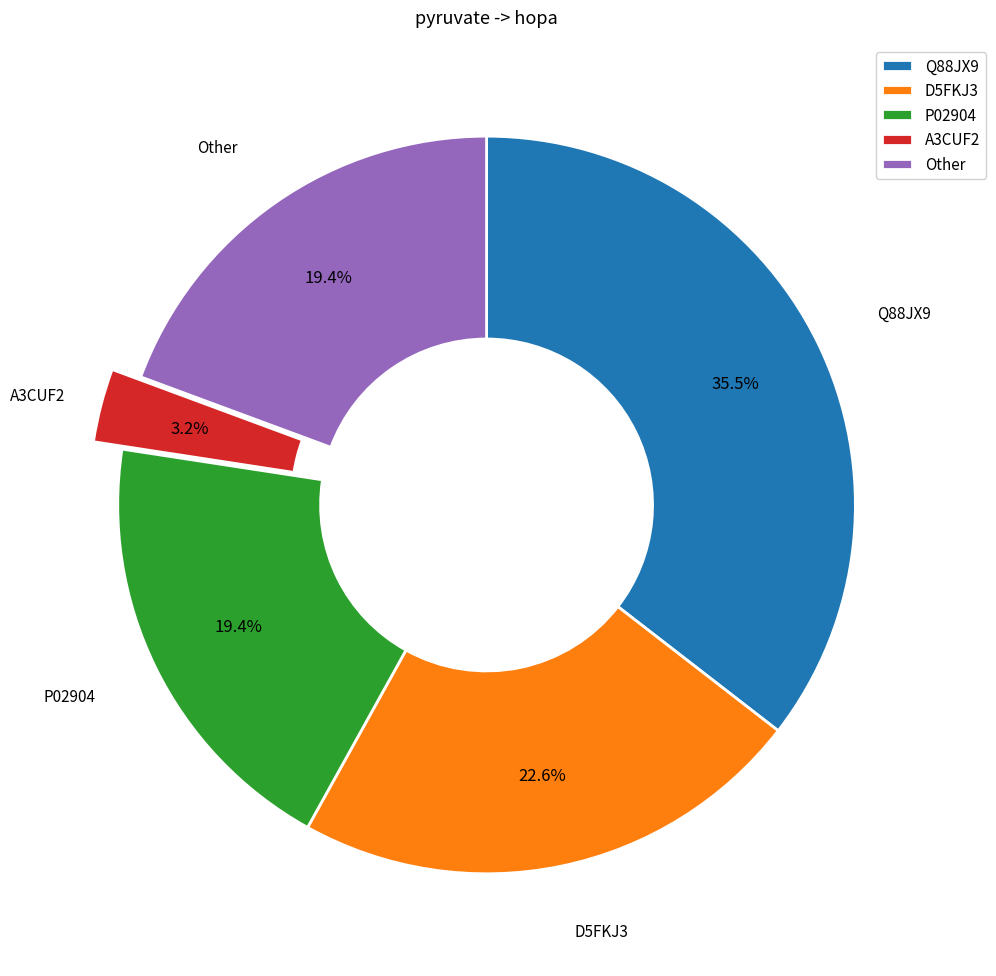

What is the smallest slice in the pie chart?

A3CUF2